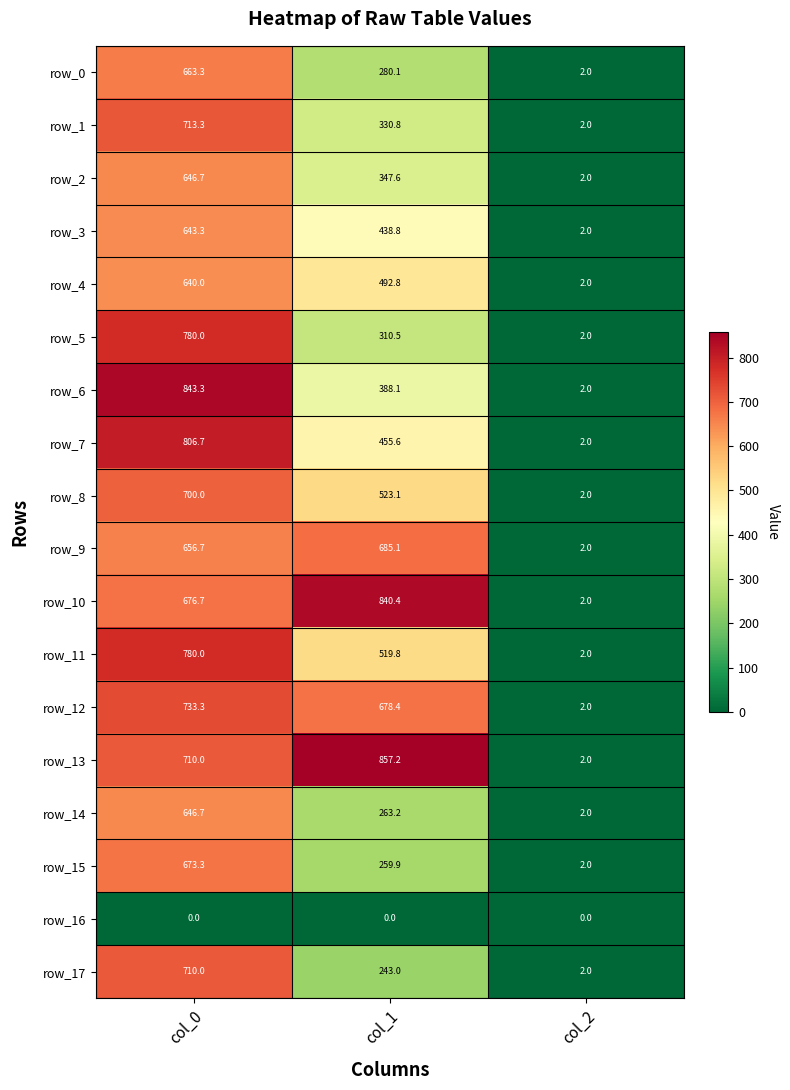

What is the difference between the maximum and minimum values in the row_17 series?

708.0